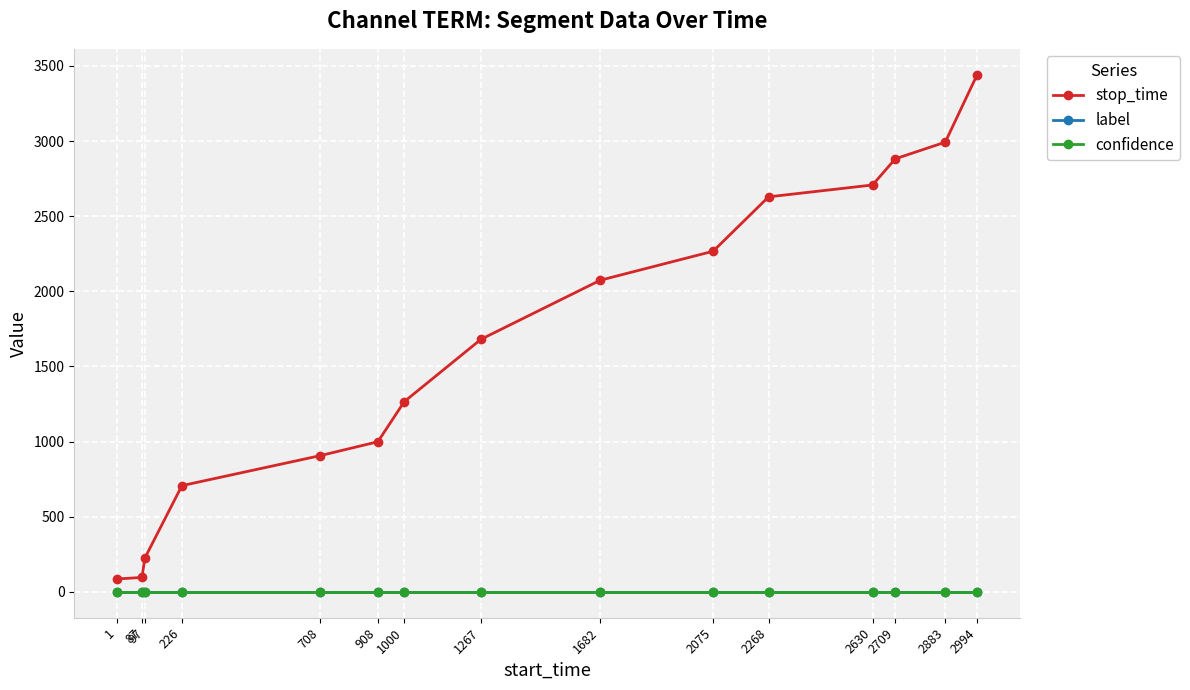

How many lines are shown in the chart?

3